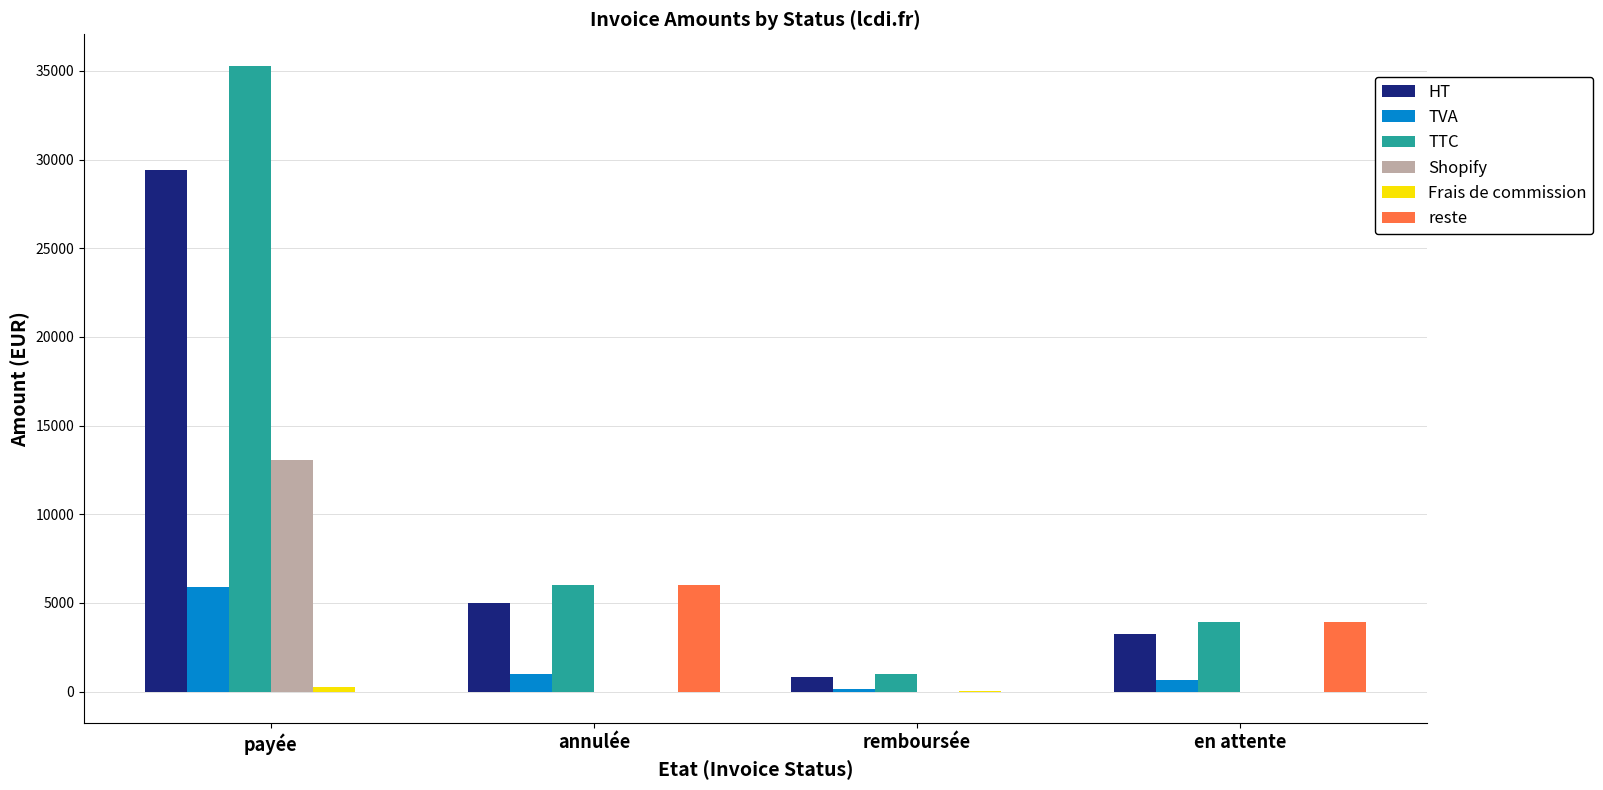

How many groups of bars are there?

4